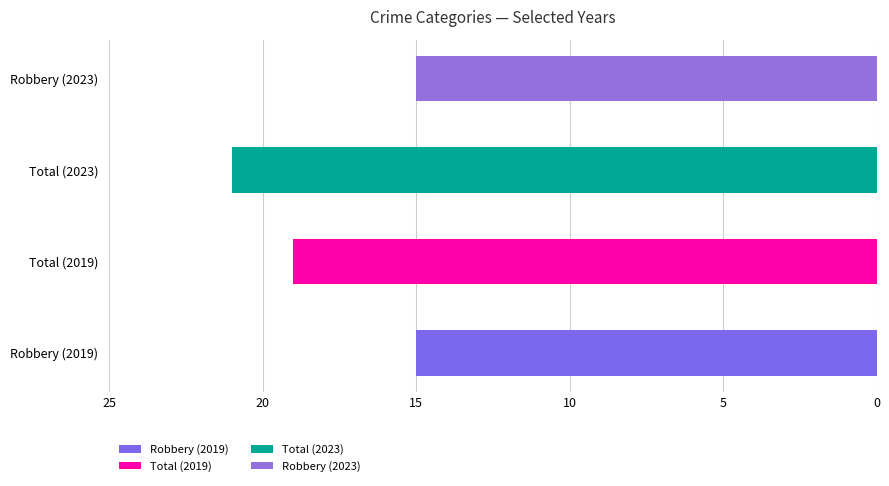

Between Total and Robbery, which is larger?

Total